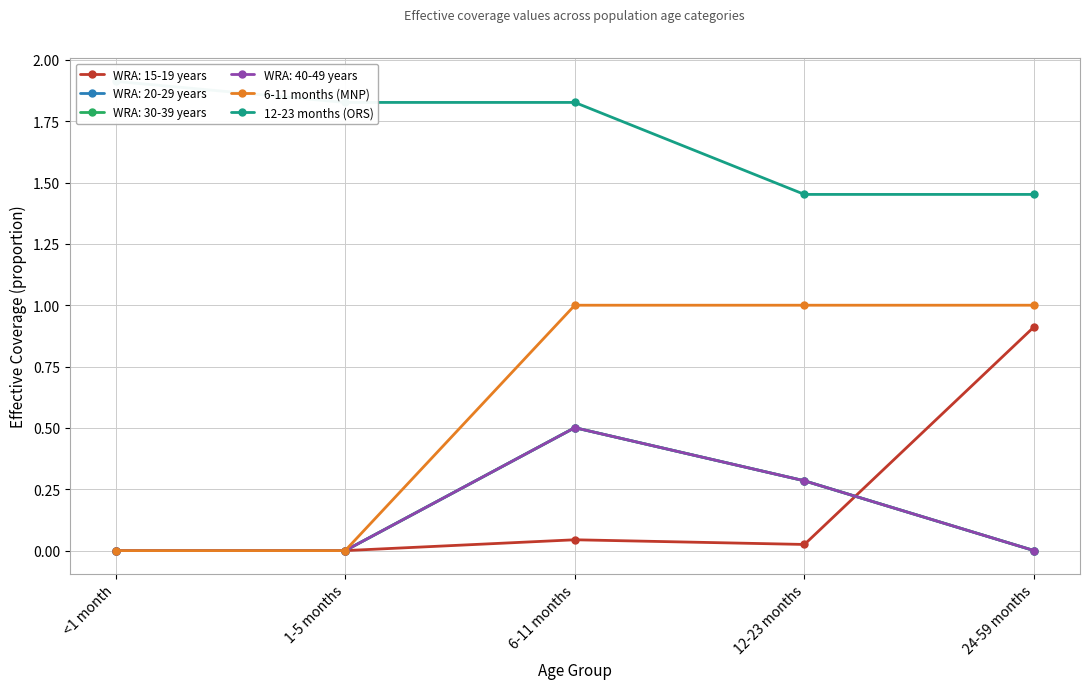

True or false: 12-23 months (ORS) and 6-11 months (MNP) cross at least once.

False